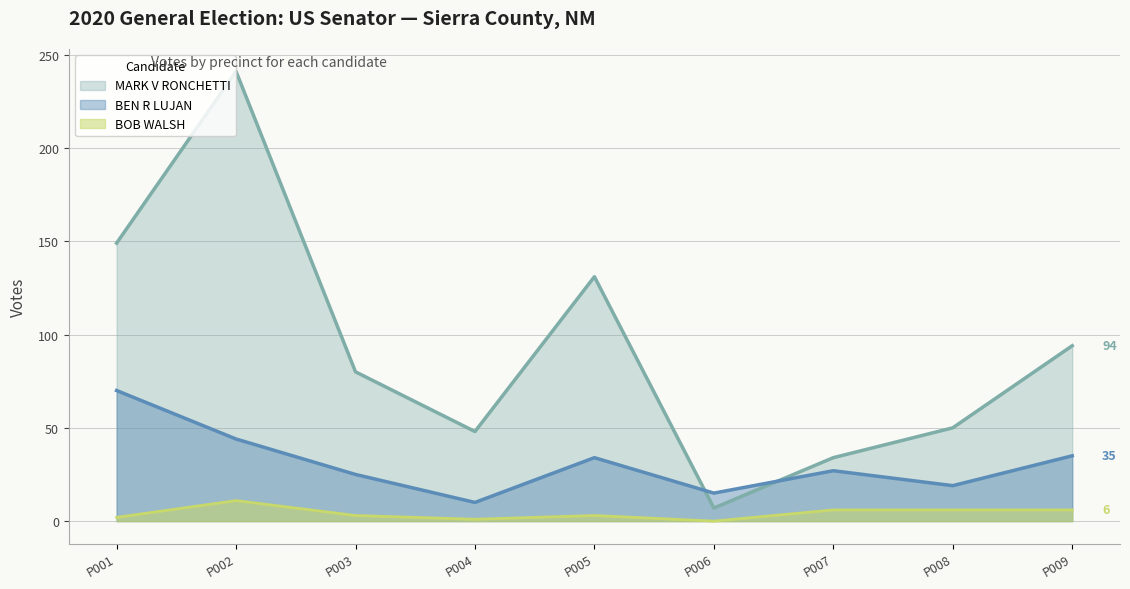

What is the value of the BOB WALSH point at the 3rd from the left?

3